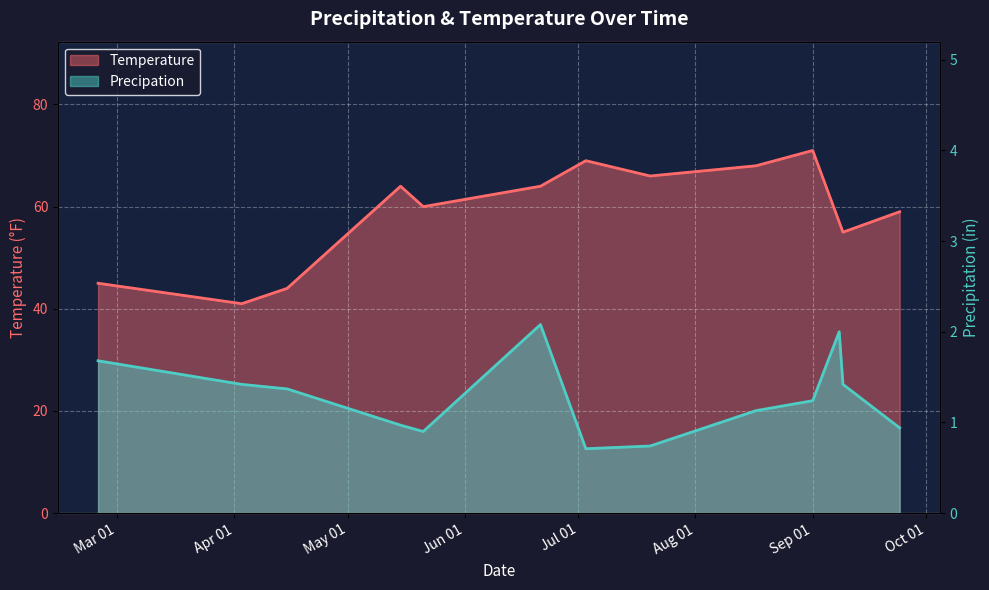

True or false: Precipation and Temperature intersect in this chart.

False